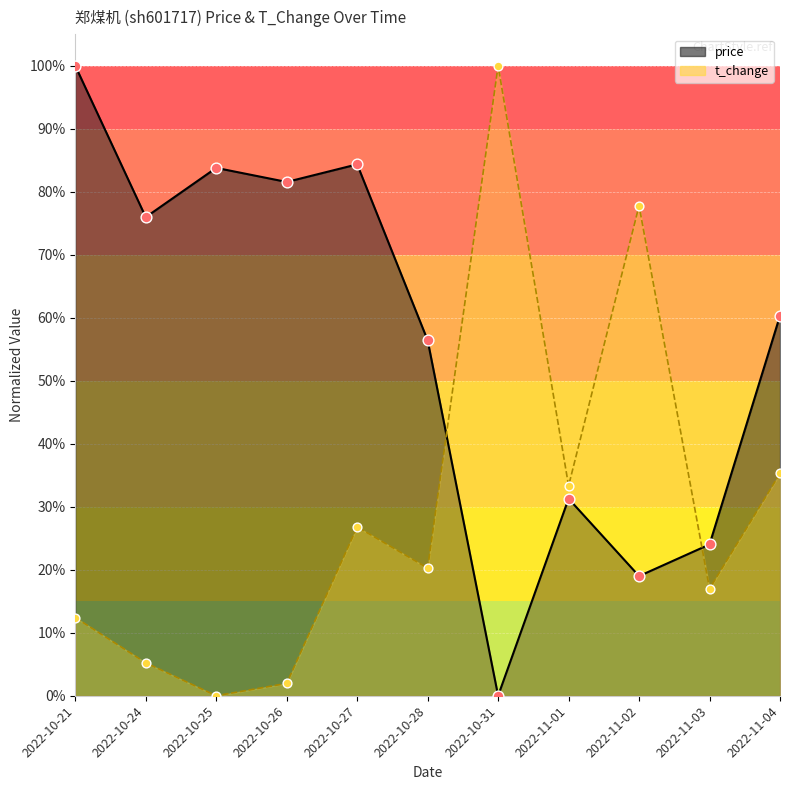

Which series contains the highest Y value?

price